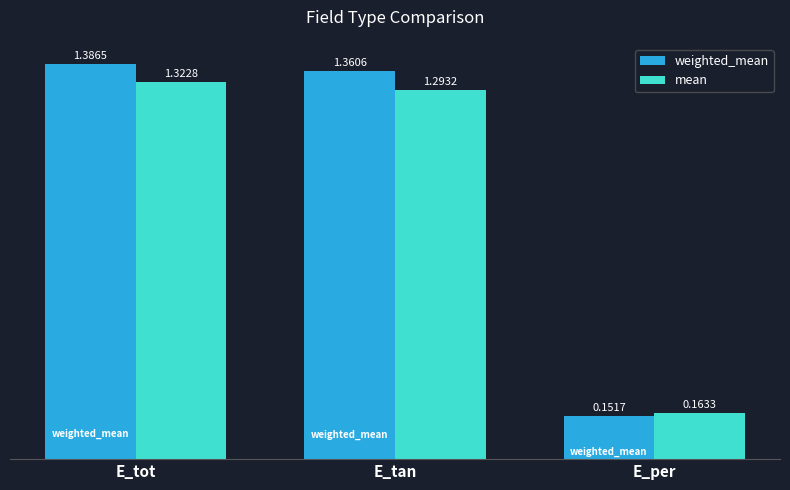

Where does the mean series first go above 1?

E_tot